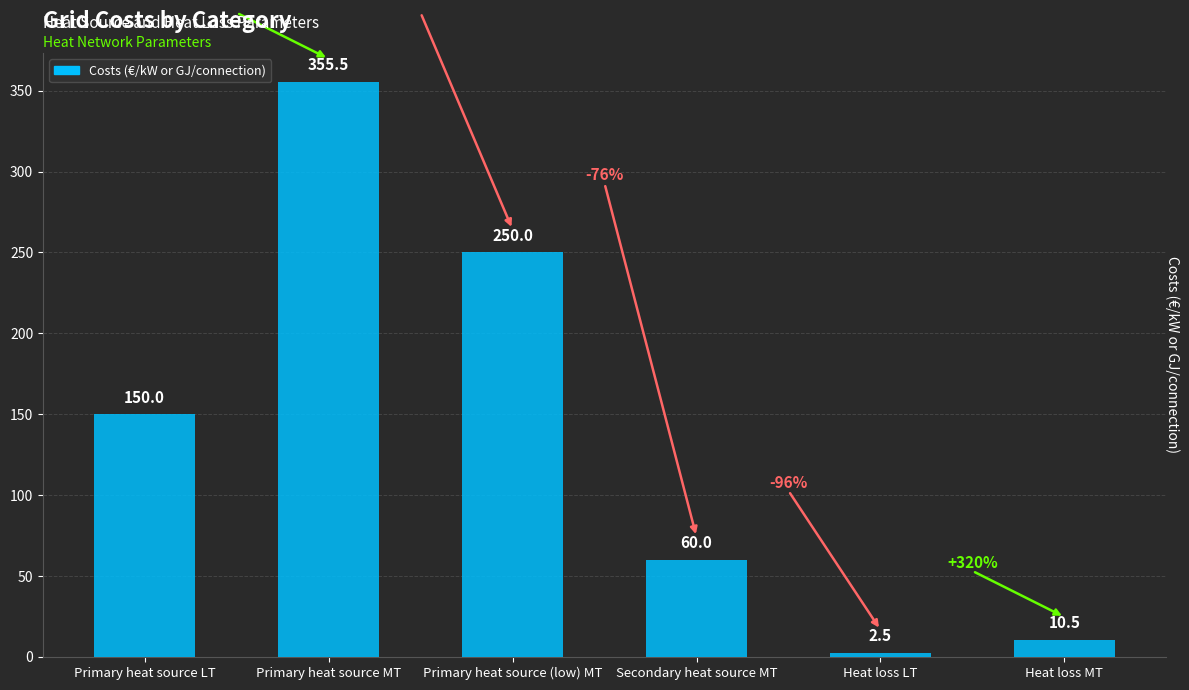

Reading right to left, what are all the values shown in this chart?

10.5	2.5	60.0	250.0	355.5	150.0